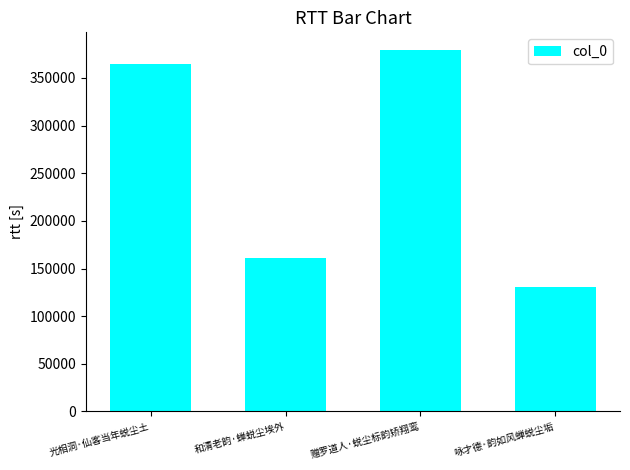

Reading left to right, list all the values displayed in this chart.

光相洞·仙客当年蜕尘土=364702	和清老韵·蝉蜕尘埃外=160795	赠罗道人·蜕尘标韵矫翔鸾=378844	咏才德·韵如风蝉蜕尘垢=130516